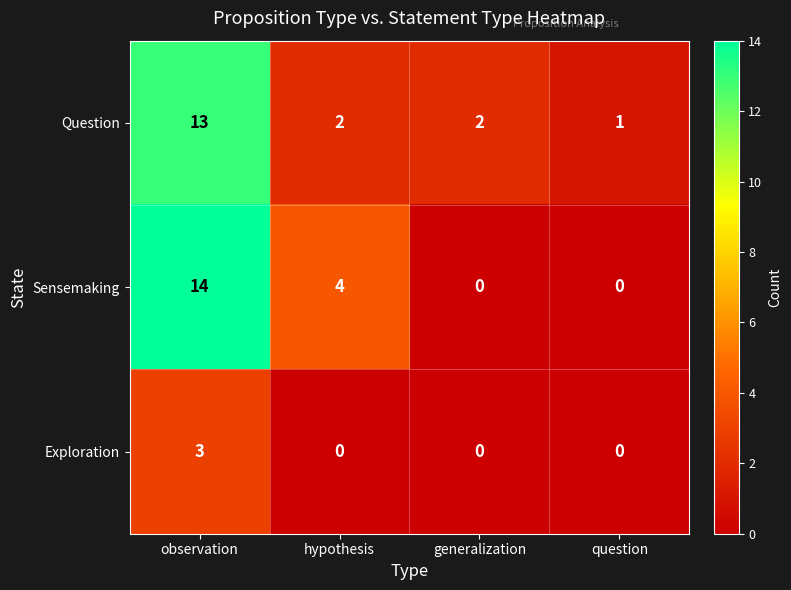

At which label does Question first exceed 2?

observation